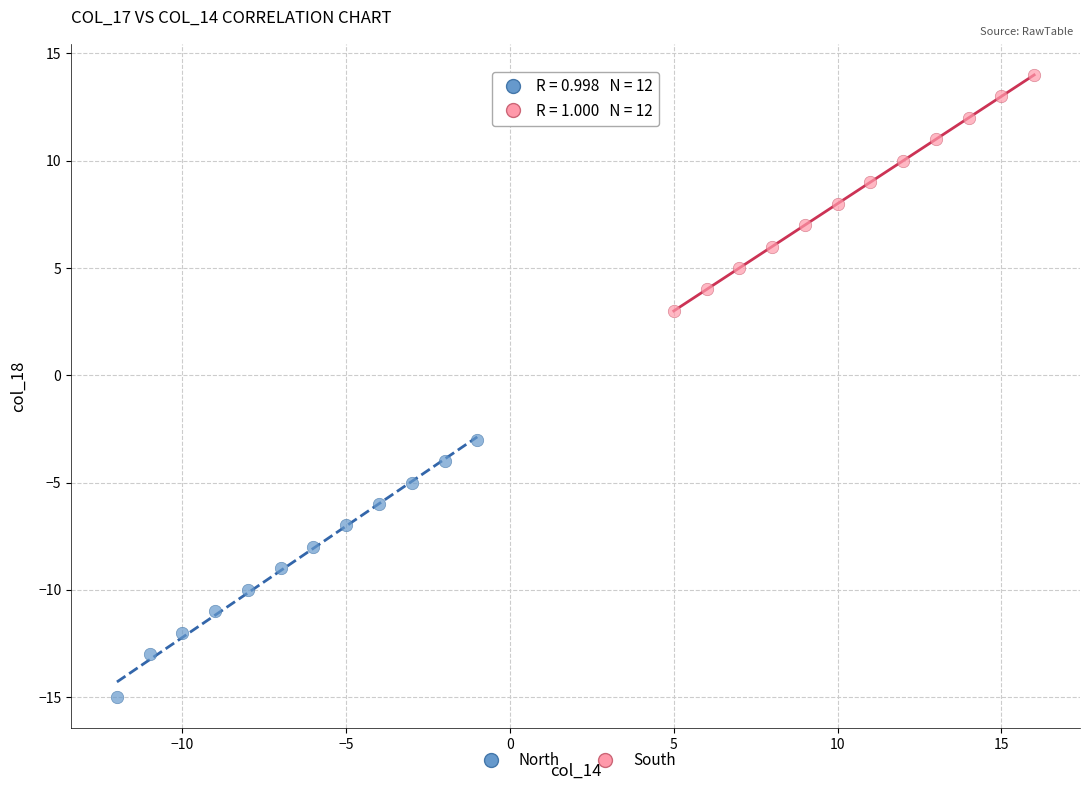

Which series contains the lowest Y value?

North